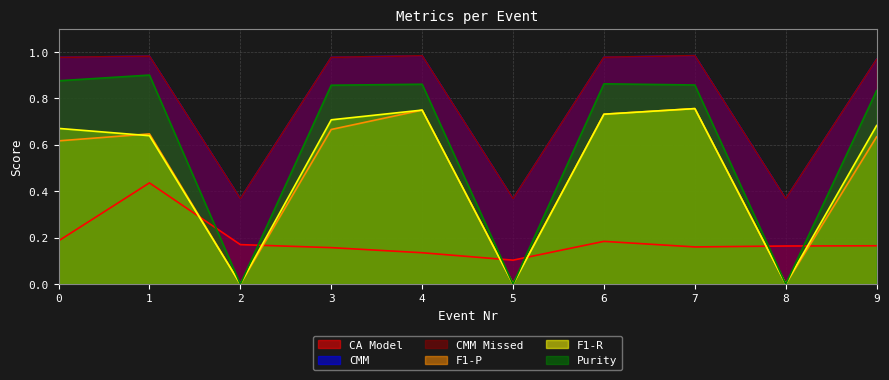

At which category is the sum across all series the highest?

1